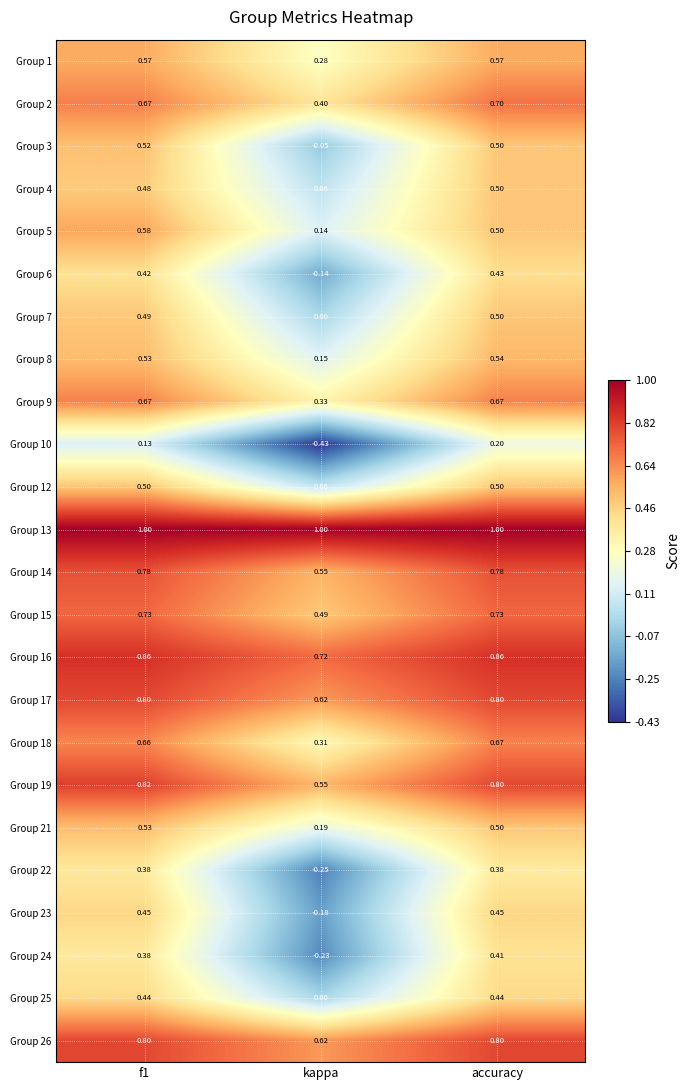

At which category is the sum across all series the highest?

accuracy